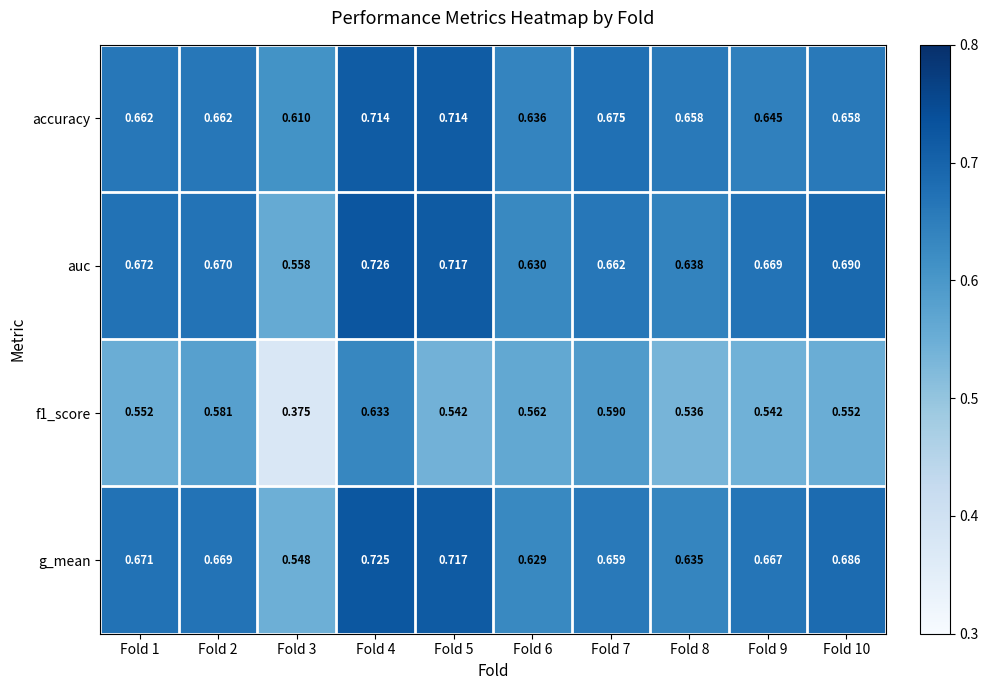

Rank the series at Fold 9 from lowest to highest value.

f1_score, accuracy, g_mean, auc